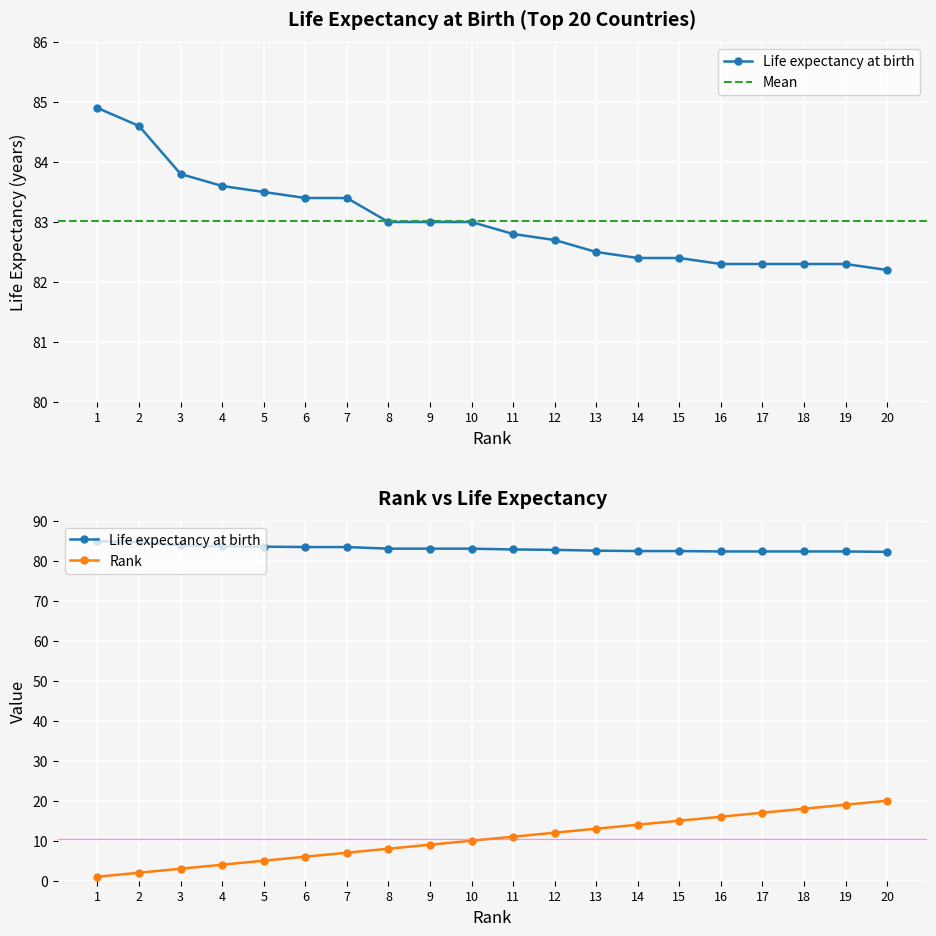

What is the lowest value of the Life expectancy at birth series?

82.2